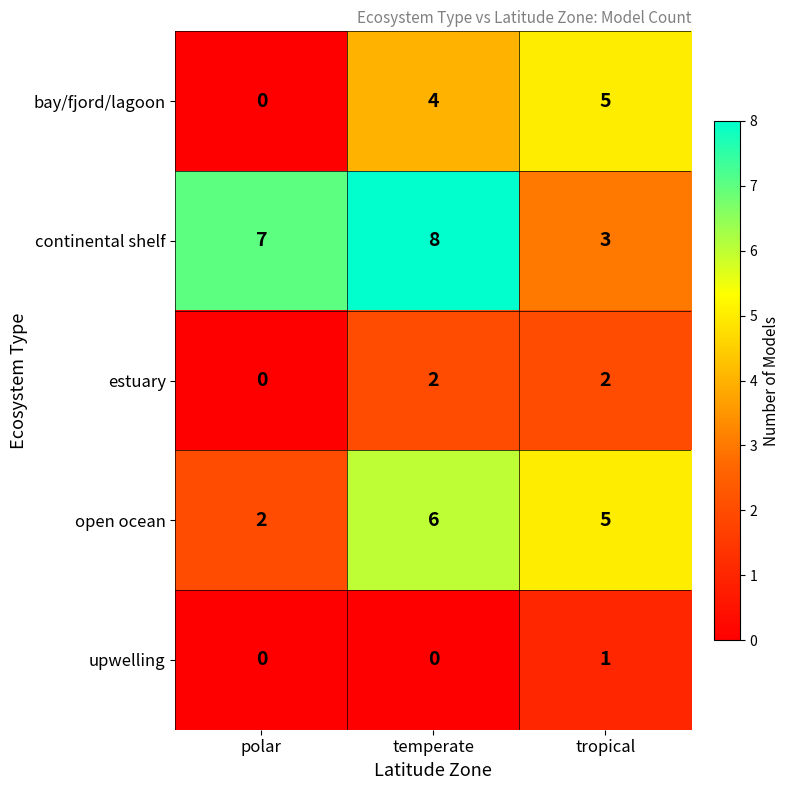

Count the continental shelf values in the range 3 to 8.

3